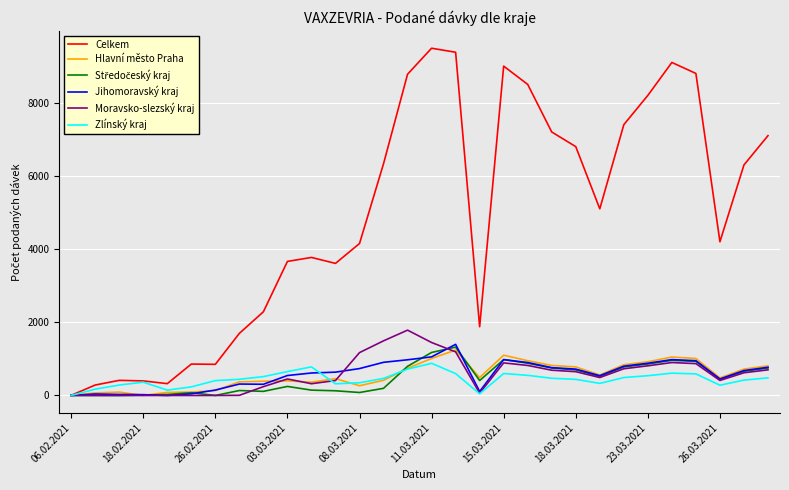

Which series has the largest total across all categories?

Celkem